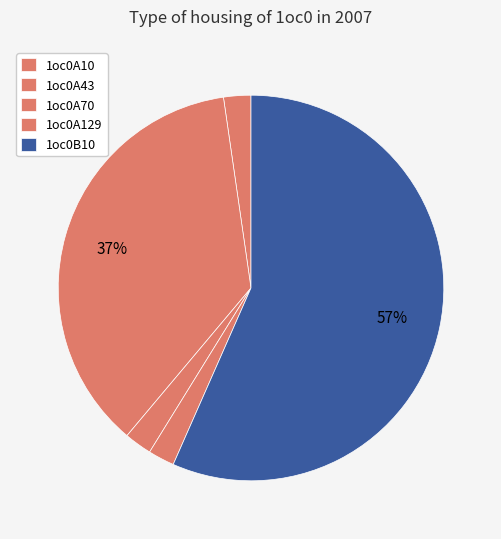

To the nearest percent, what is the difference between the 1oc0A70 and 1oc0A43 slice percentages?

34%